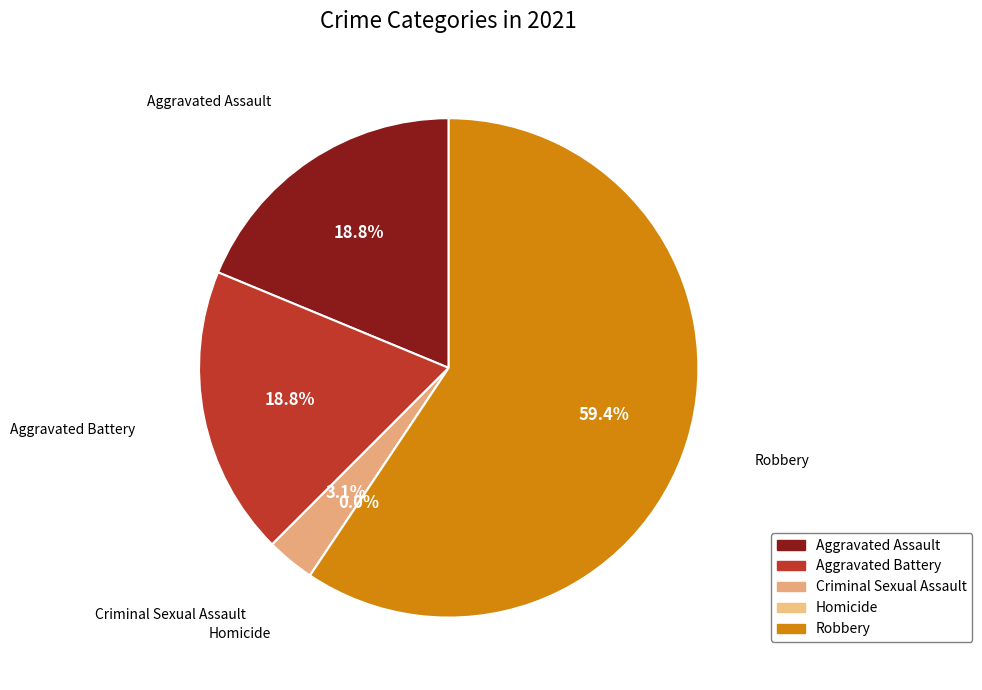

To the nearest percent, what is the combined percentage of Criminal Sexual Assault and Robbery?

62%